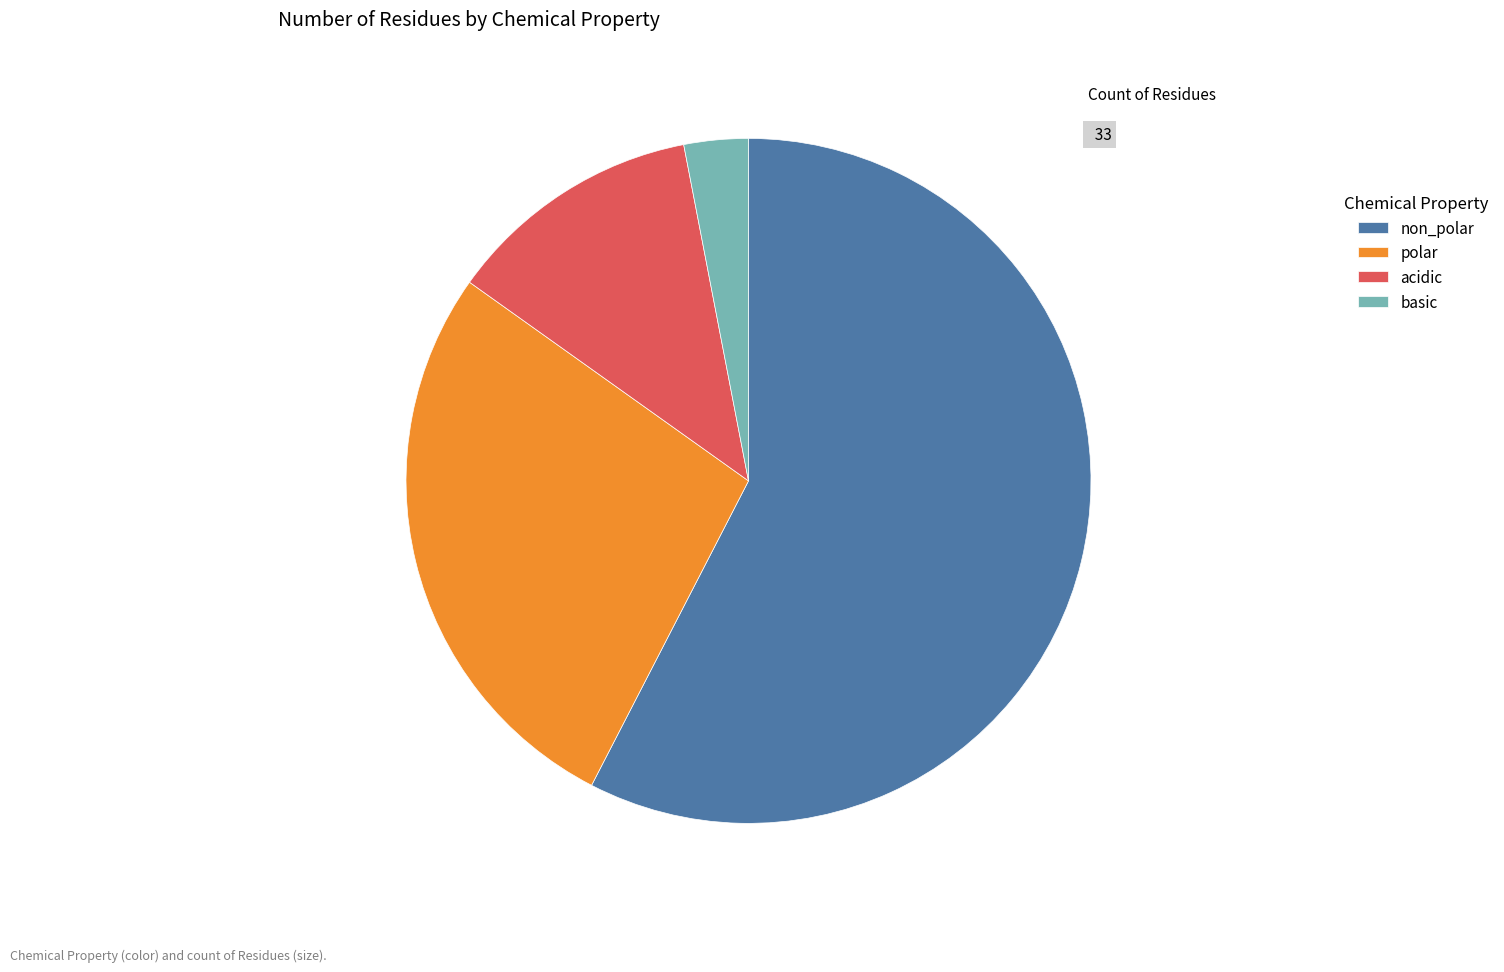

Approximately how many times larger is the value at polar compared to acidic?

2.2